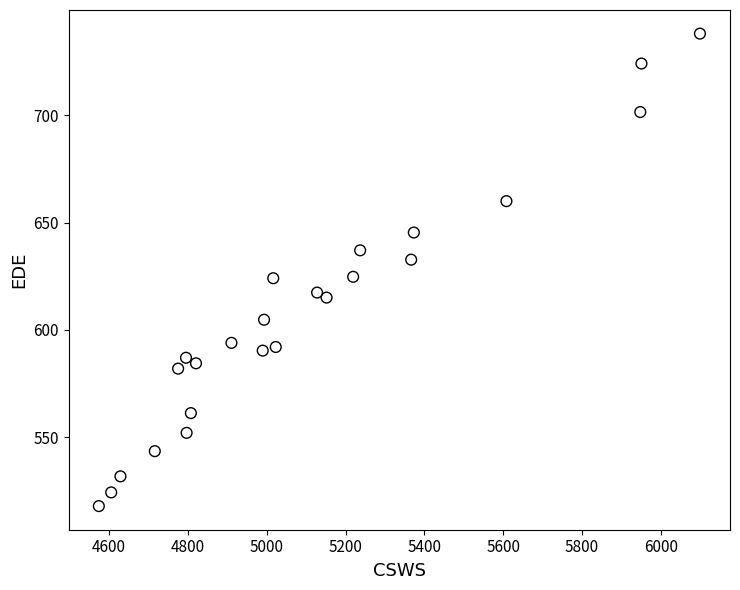

What is the range of Y values (max minus min)?

220.1